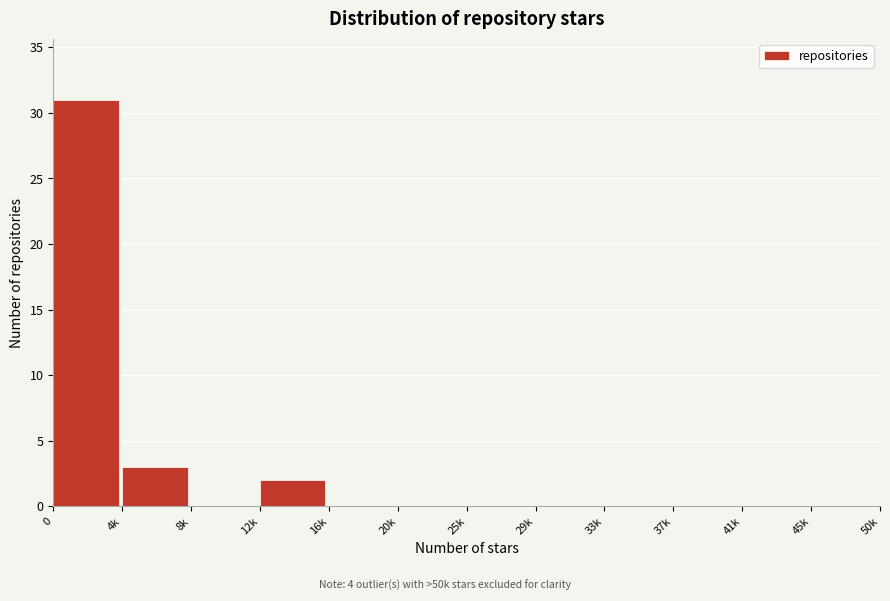

Reading left to right, transcribe all the data shown in this chart.

0=31	4k=3	8k=0	12k=2	16k=0	20k=0	25k=0	29k=0	33k=0	37k=0	41k=0	45k=0